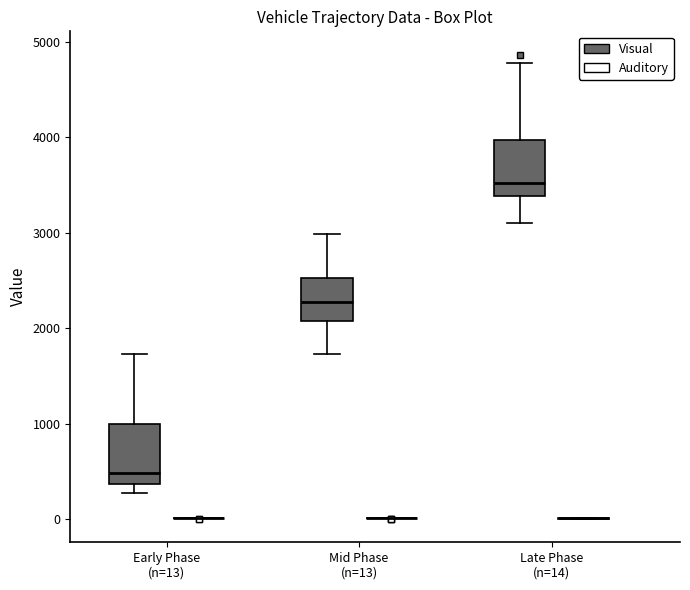

Reading left to right, transcribe this box plot: for each box, give where its median line is, the range the box spans, and where its two whiskers end, as read against the y-axis. The values are not printed on the chart, so give them approximately, as read against the axis.

Early Phase (n=13) (Visual): median 500, box 400 to 1000, whiskers 300 to 1700
Early Phase (n=13) (Auditory): box collapsed to a line at 0, whiskers 0 to 0
Mid Phase (n=13) (Visual): median 2300, box 2100 to 2500, whiskers 1700 to 3000
Mid Phase (n=13) (Auditory): box collapsed to a line at 0, whiskers 0 to 0
Late Phase (n=14) (Visual): median 3500, box 3400 to 4000, whiskers 3100 to 4800
Late Phase (n=14) (Auditory): box collapsed to a line at 0, whiskers 0 to 0